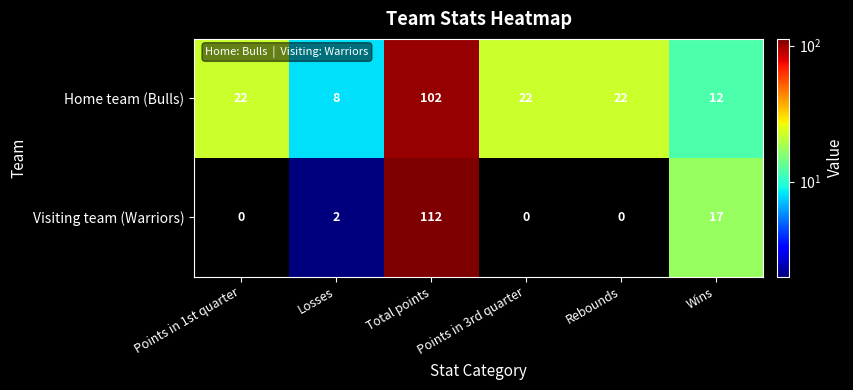

What is the difference between the highest and lowest values at Rebounds?

22